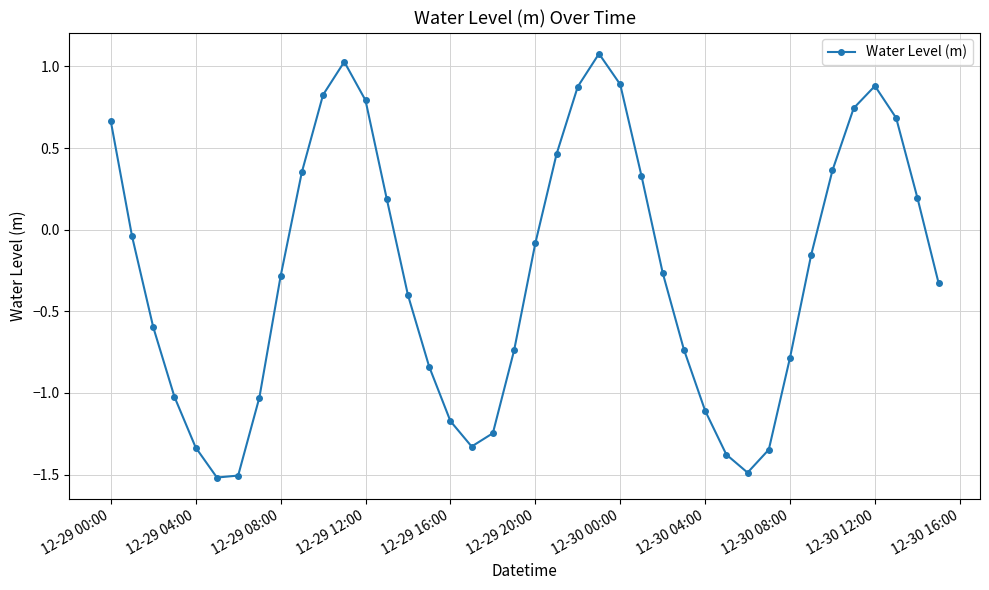

What is the difference between the maximum and minimum values?

2.6